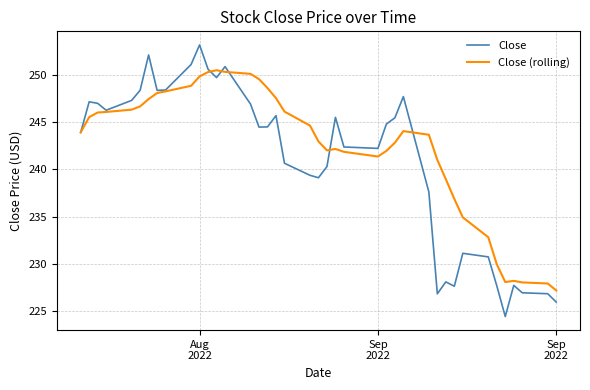

What is the maximum value shown in the chart?

253.1